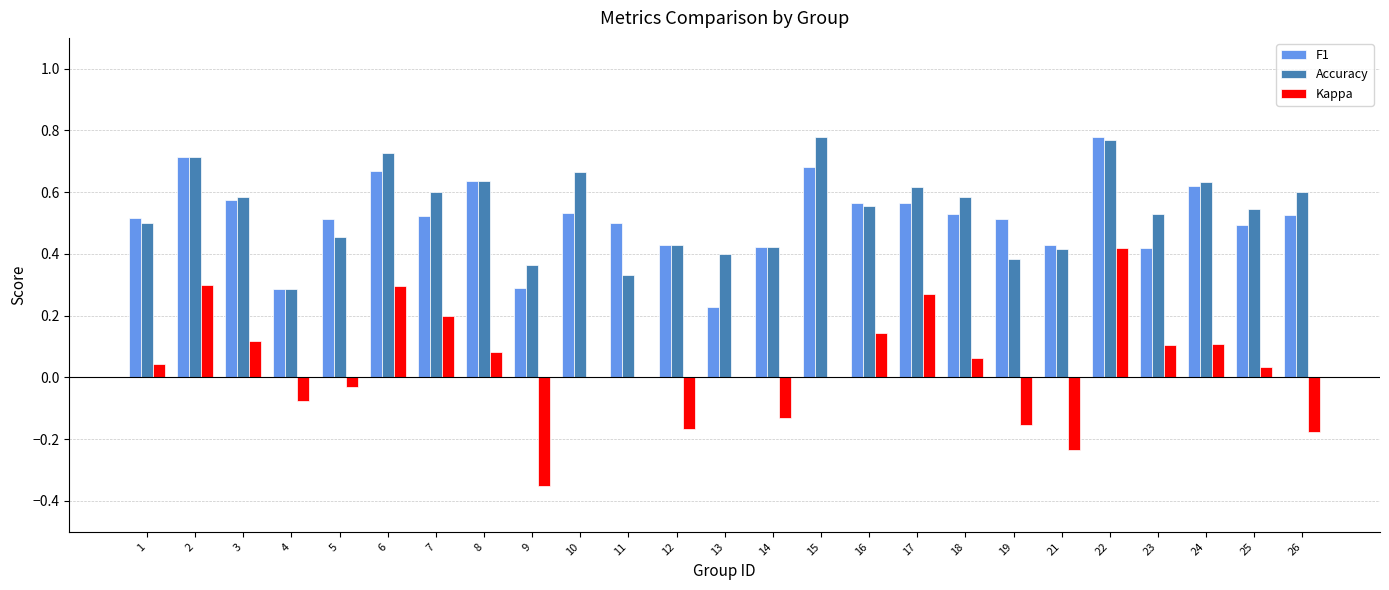

What is the sum of the Accuracy values at 18 and 3?

1.2